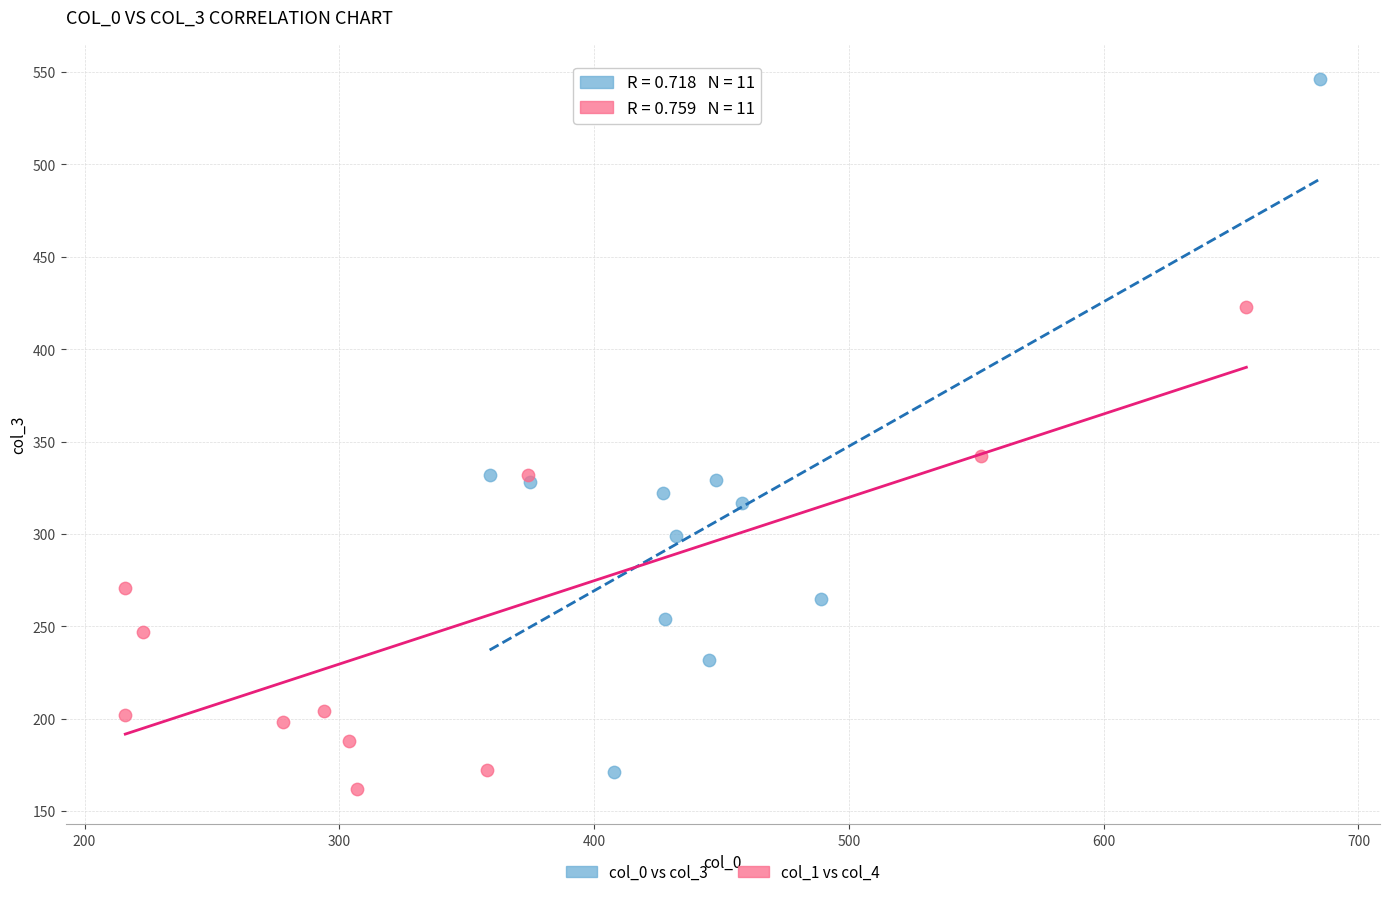

Which series contains the highest Y value?

col_0 vs col_3